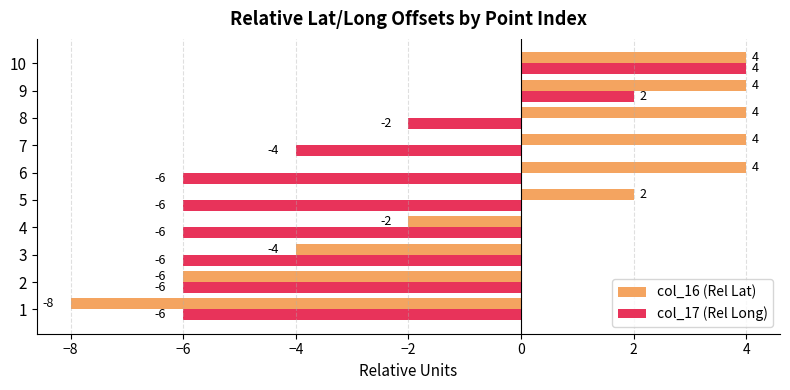

What is the spread (max minus min) of values at 2?

0